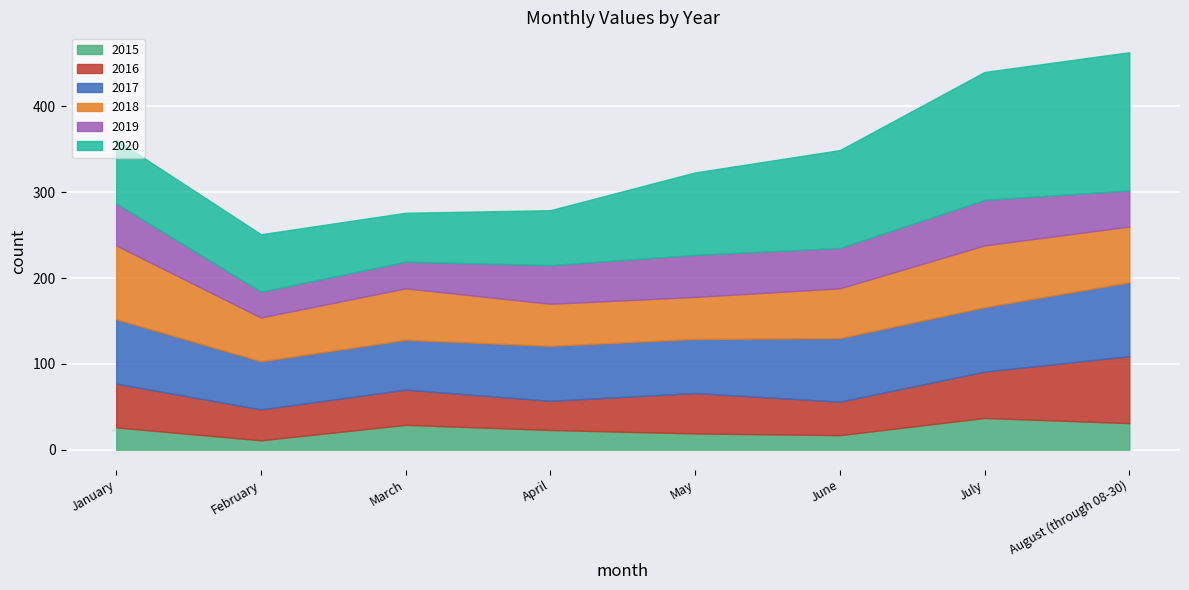

Reading right to left, what are all the values shown in this chart?

2015: August (through 08-30)=31	July=37	June=17	May=19	April=23	March=29	February=11	January=26
2016: August (through 08-30)=78	July=54	June=39	May=47	April=34	March=41	February=36	January=51
2017: August (through 08-30)=86	July=75	June=74	May=63	April=64	March=58	February=56	January=75
2018: August (through 08-30)=65	July=72	June=58	May=49	April=49	March=60	February=51	January=86
2019: August (through 08-30)=42	July=53	June=47	May=49	April=45	March=31	February=30	January=49
2020: August (through 08-30)=161	July=149	June=114	May=96	April=64	March=57	February=67	January=74